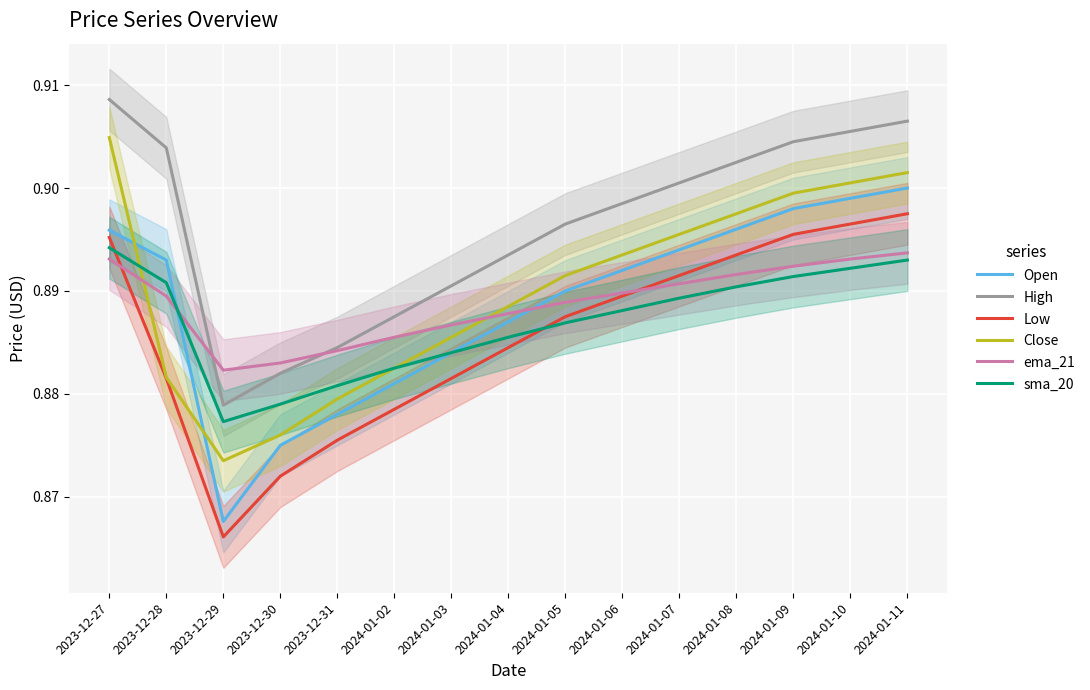

What position from the left is 2023-12-28?

2